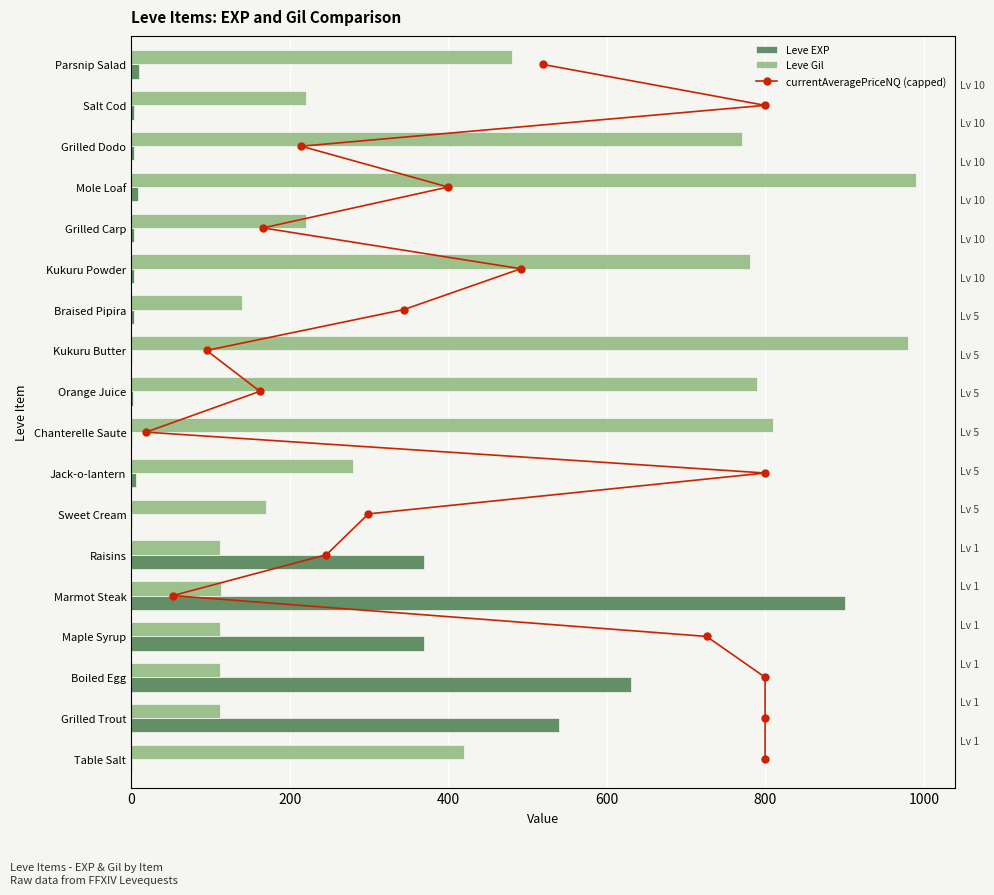

Which series has the largest range (max minus min)?

Leve EXP